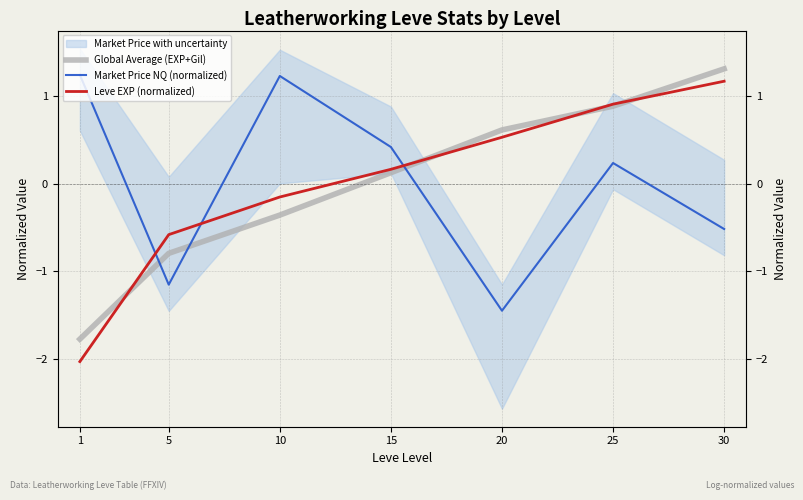

True or false: Market Price NQ (normalized) has more than 1 points higher than both neighbors.

True